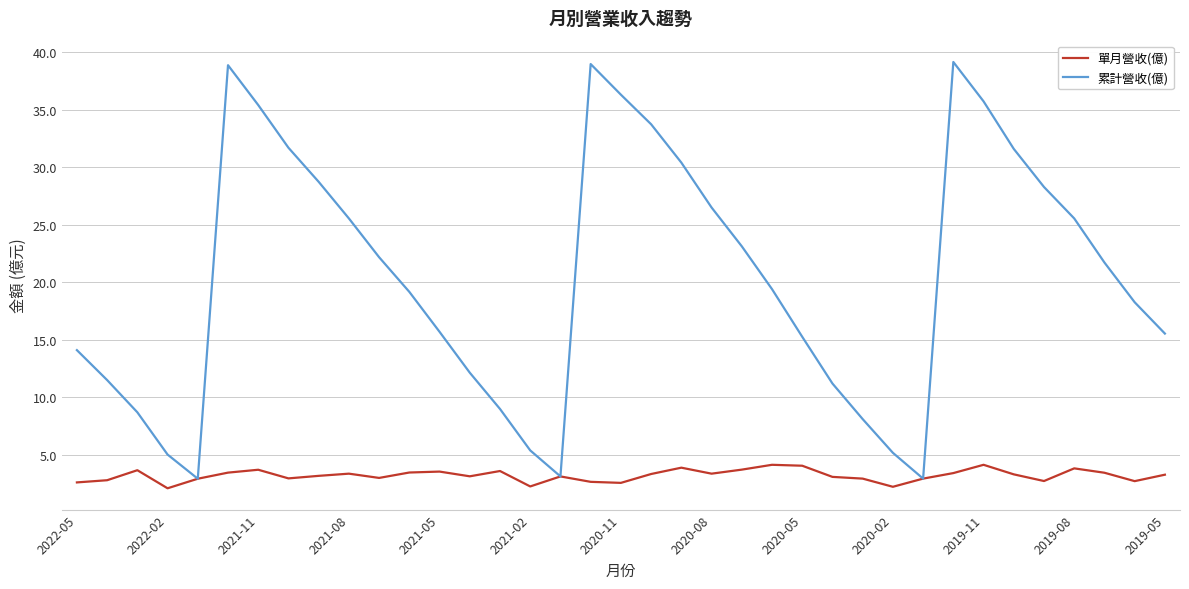

List the series in order of their peak value, lowest first.

單月營收(億), 累計營收(億)